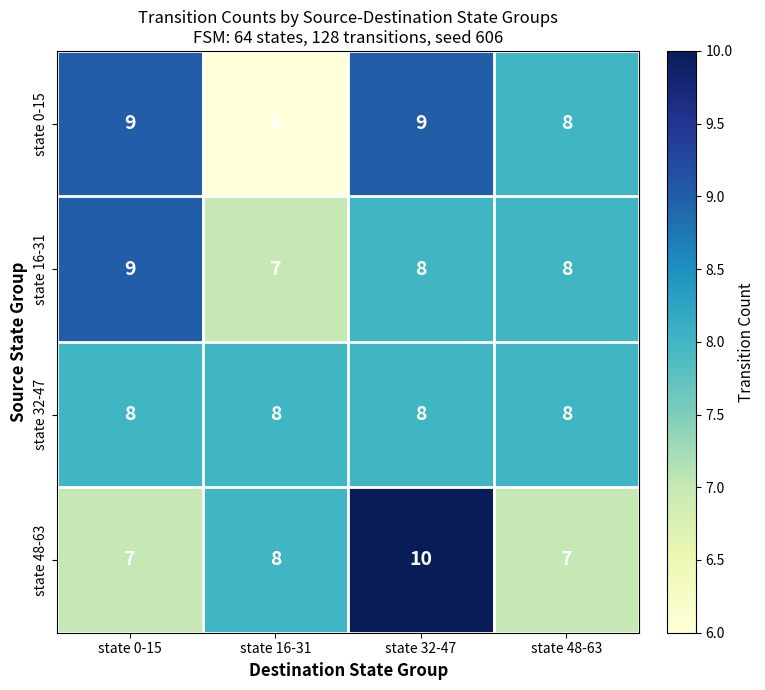

Which series changed the most between state 32-47 and state 48-63?

state 48-63